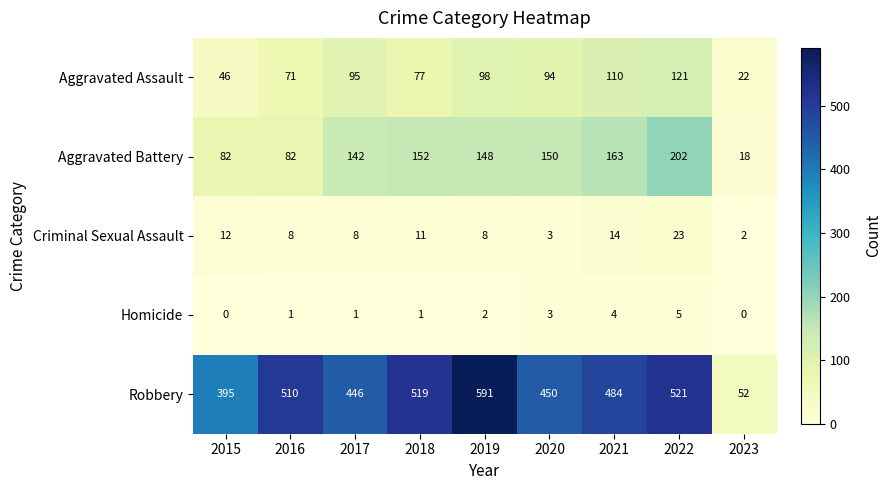

What is the maximum value shown in the chart?

591